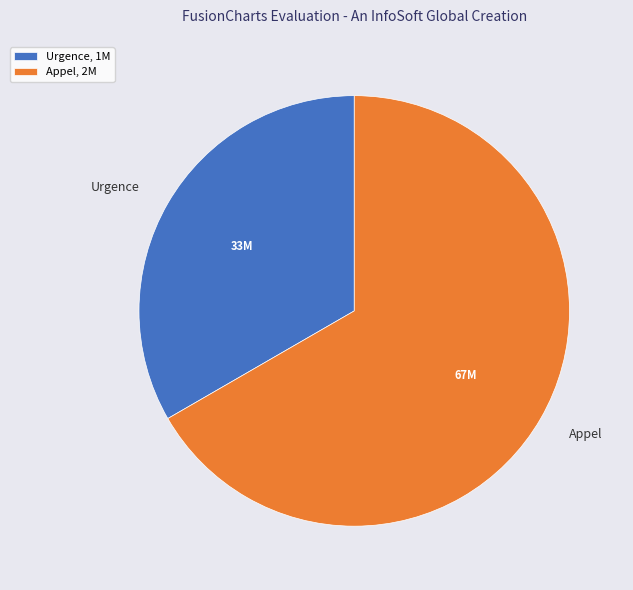

True or false: Appel accounts for 52% of the total.

False